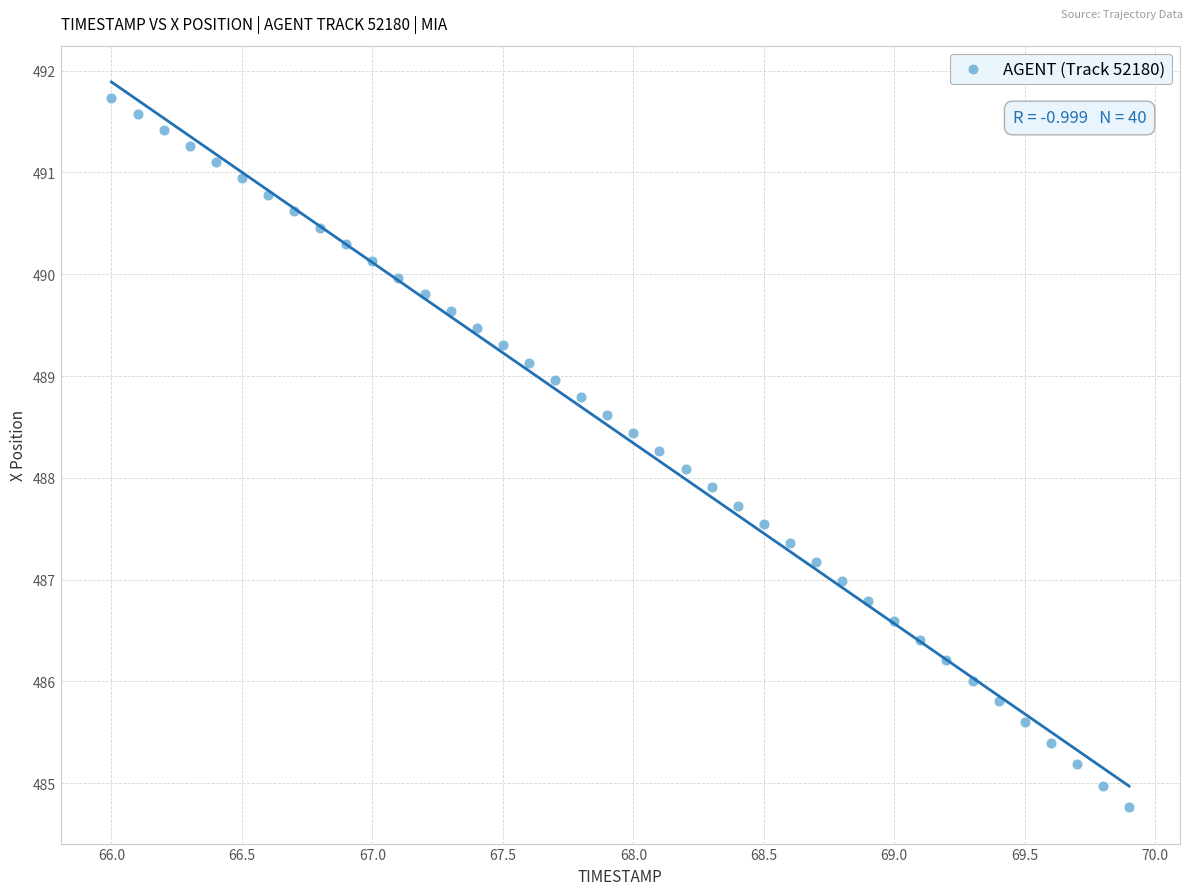

What is the range of X values (max minus min)?

3.9